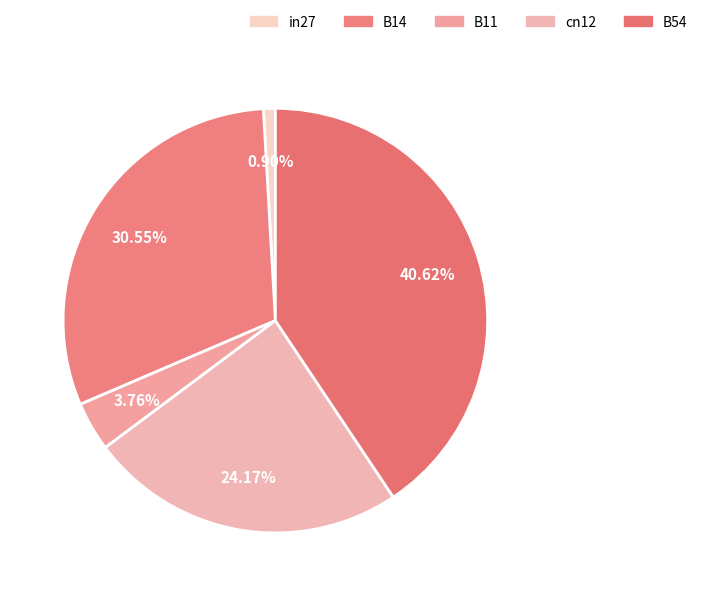

What is the total percentage of in27 and B54?

41.5%